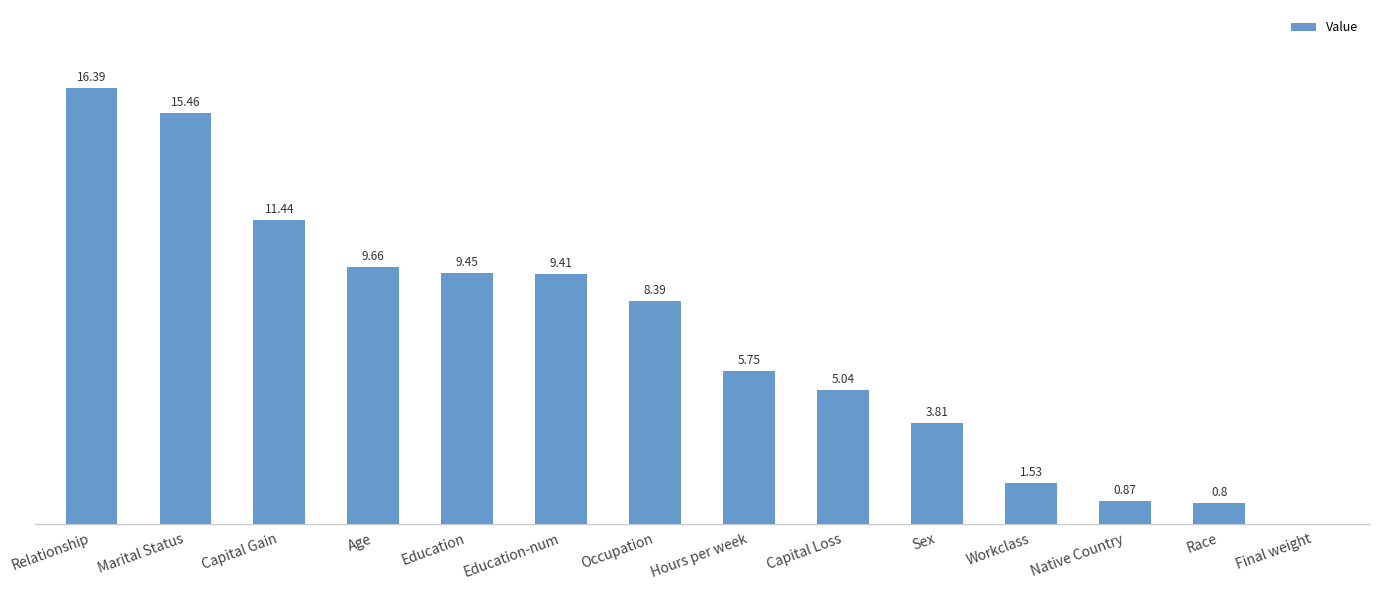

Which category has the highest value across all series?

Relationship